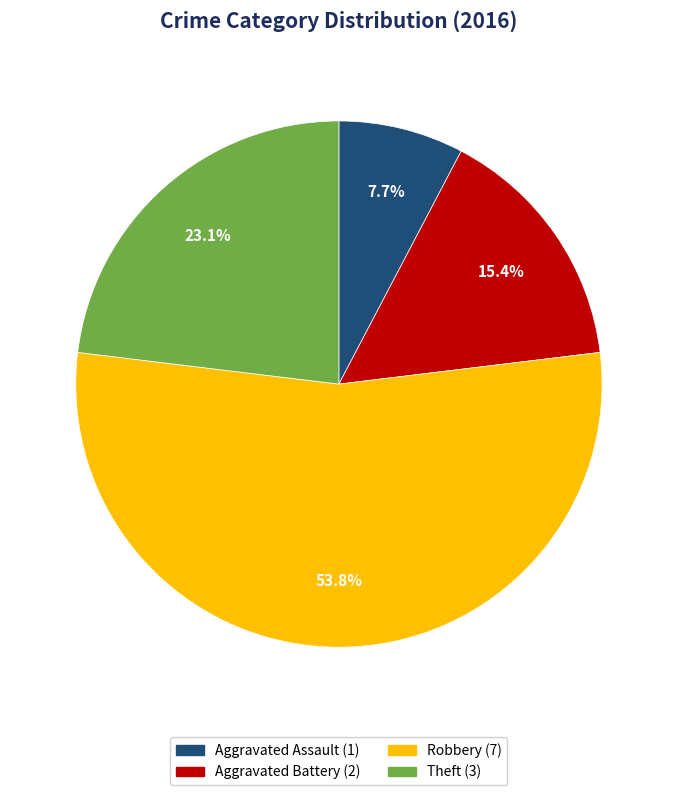

What is the ratio of the value at Theft to the value at Aggravated Assault?

3.0